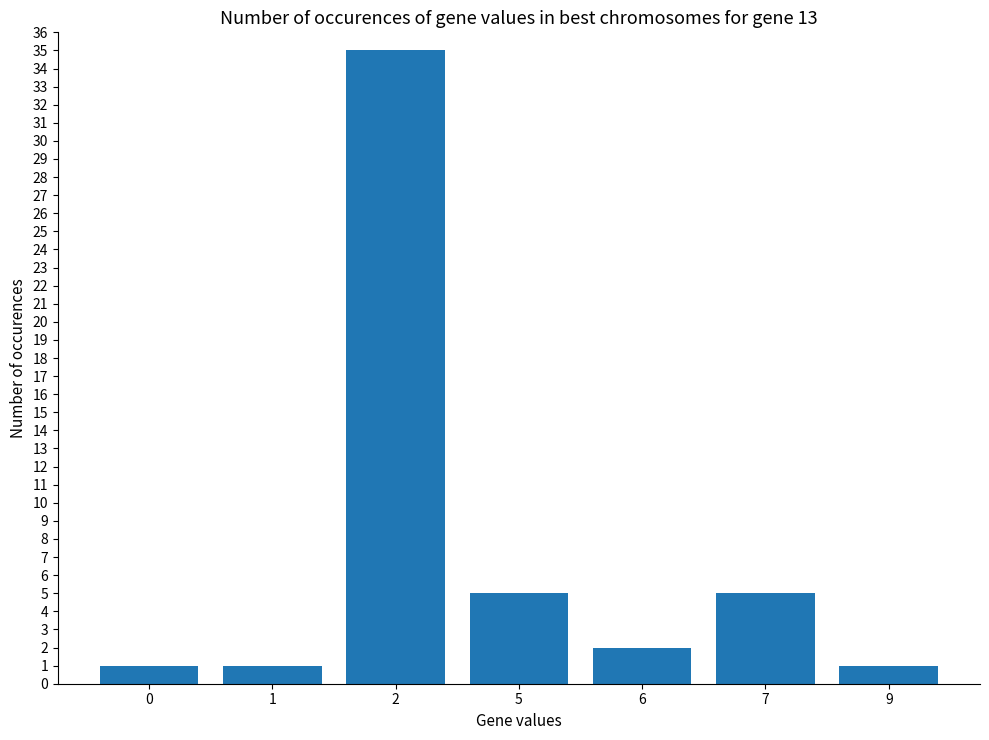

What is the maximum value shown in the chart?

35